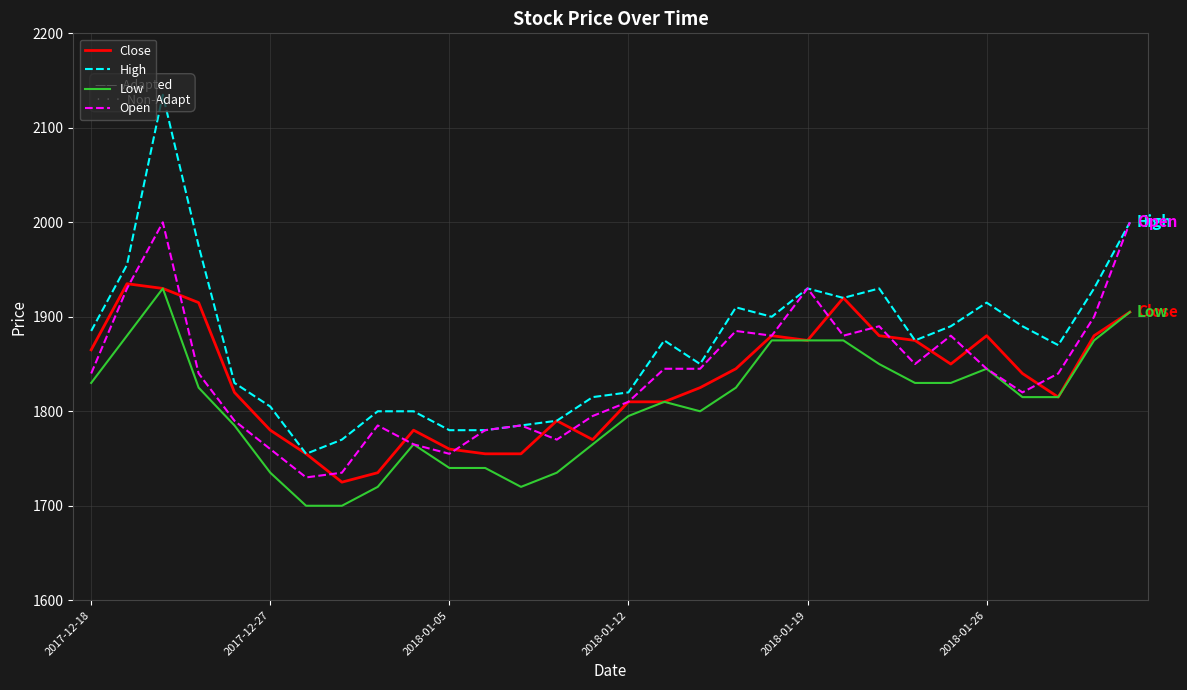

What is the smallest value displayed?

1700